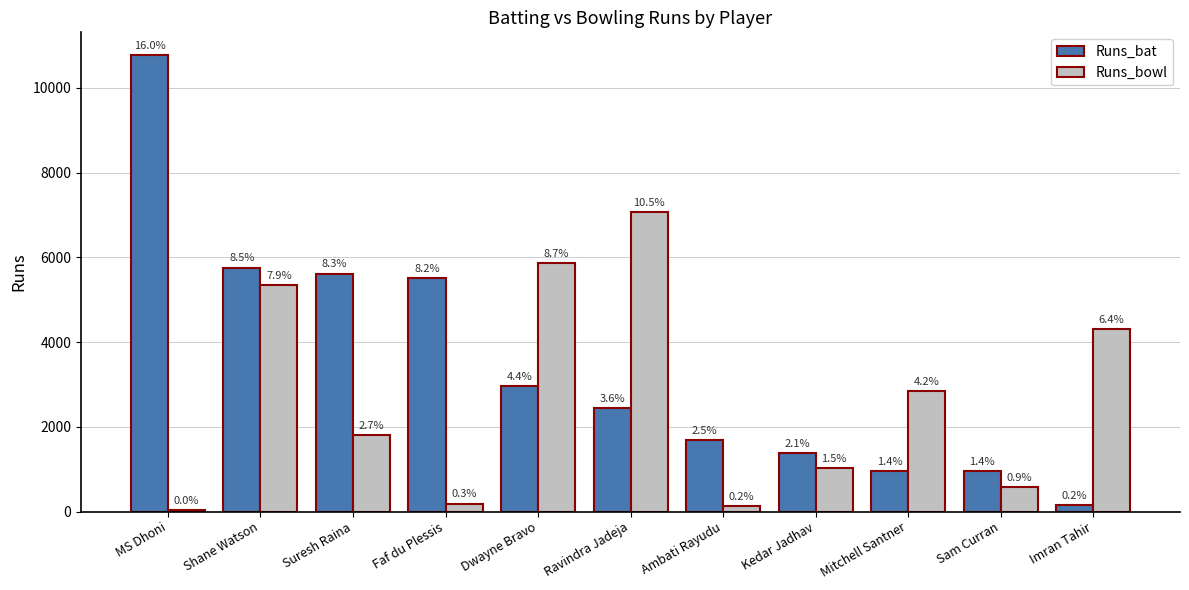

What is the total value across all series at Sam Curran?

1525